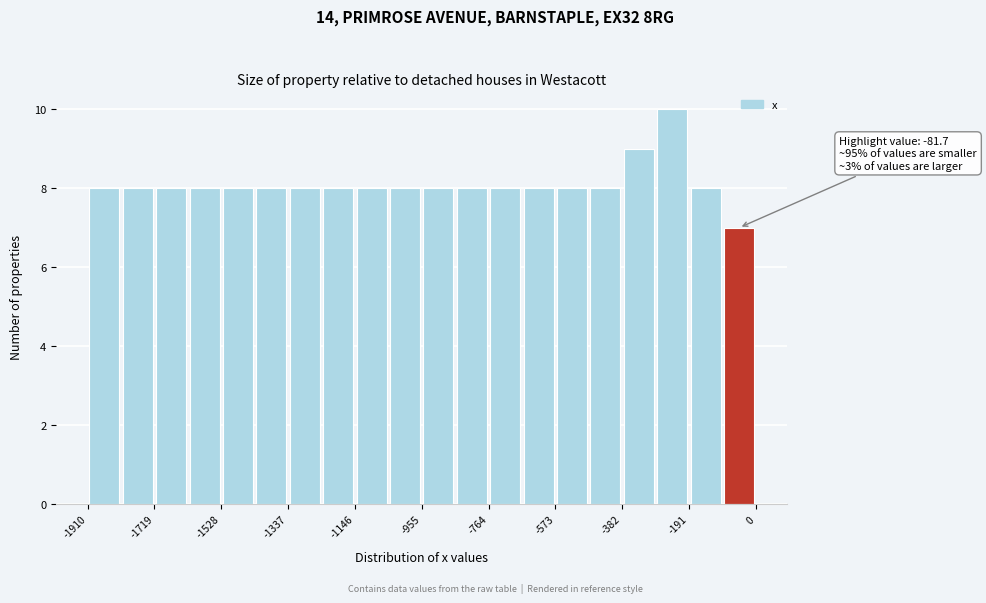

Over which range of the x-axis is the bar tallest?

-280 to -200